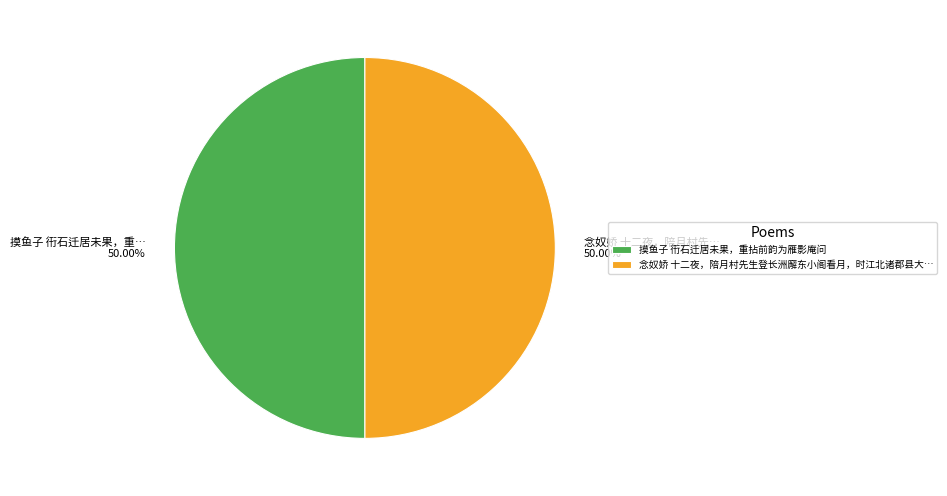

Is it true that 摸鱼子 衎石迁居未果，重拈前韵为雁影庵问 is 65% of the pie?

False